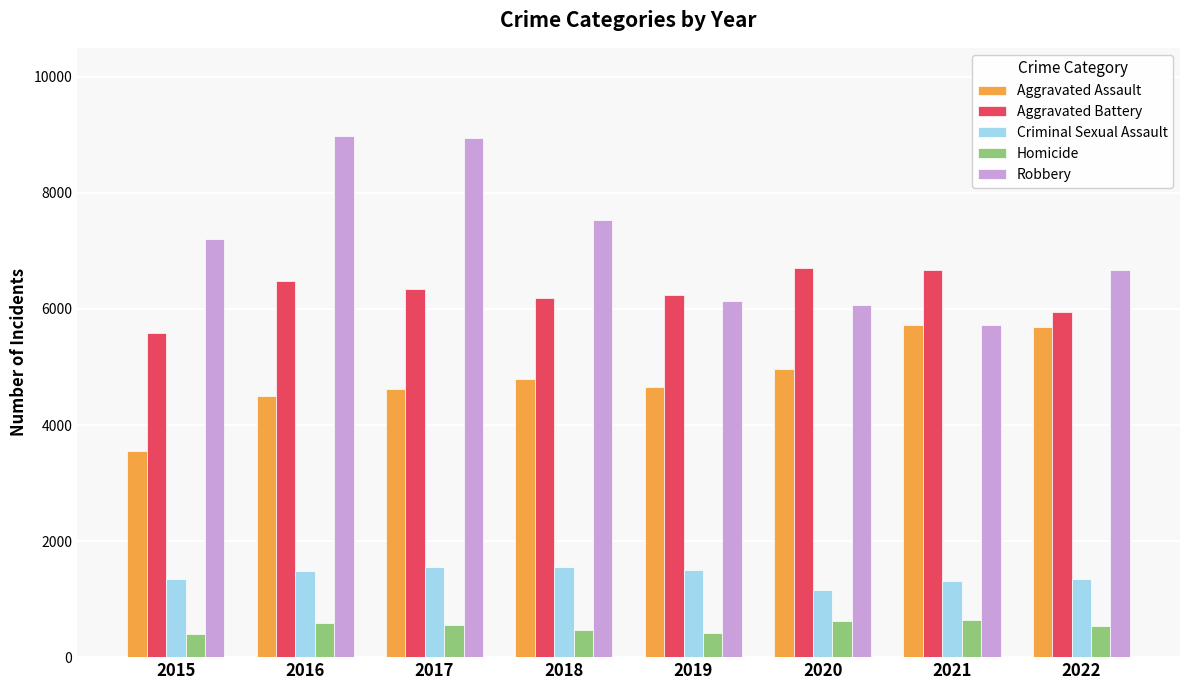

Rank the series at 2016 from highest to lowest value.

Robbery, Aggravated Battery, Aggravated Assault, Criminal Sexual Assault, Homicide